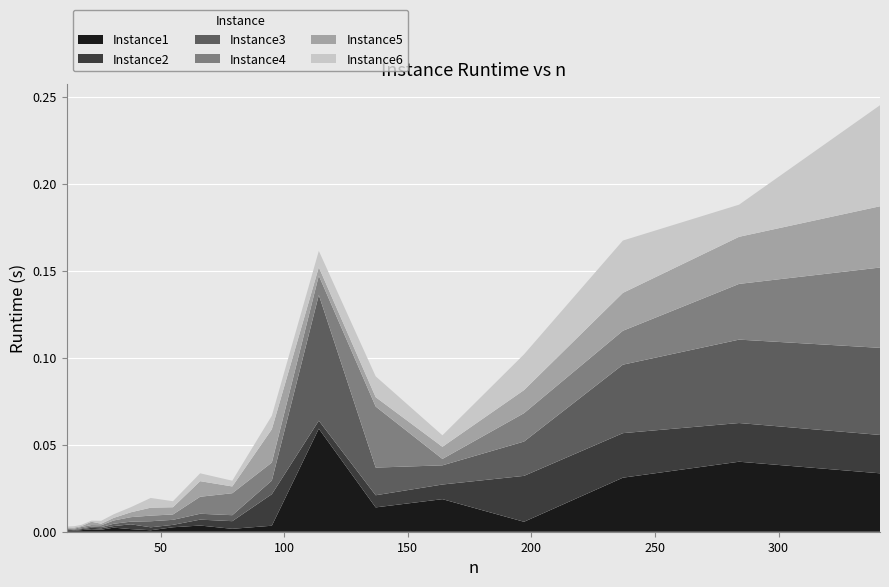

Reading left to right, list all the values displayed in this chart.

Instance1: 12=0.0	15=0.0	18=0.0	22=0.0	26=0.0	31=0.0	38=0.0	46=0.0	55=0.0	66=0.0	79=0.0	95=0.0	114=0.1	137=0.0	164=0.0	197=0.0	237=0.0	284=0.0	341=0.0
Instance2: 12=0.0	15=0.0	18=0.0	22=0.0	26=0.0	31=0.0	38=0.0	46=0.0	55=0.0	66=0.0	79=0.0	95=0.0	114=0.0	137=0.0	164=0.0	197=0.0	237=0.0	284=0.0	341=0.0
Instance3: 12=0.0	15=0.0	18=0.0	22=0.0	26=0.0	31=0.0	38=0.0	46=0.0	55=0.0	66=0.0	79=0.0	95=0.0	114=0.1	137=0.0	164=0.0	197=0.0	237=0.0	284=0.0	341=0.1
Instance4: 12=0.0	15=0.0	18=0.0	22=0.0	26=0.0	31=0.0	38=0.0	46=0.0	55=0.0	66=0.0	79=0.0	95=0.0	114=0.0	137=0.0	164=0.0	197=0.0	237=0.0	284=0.0	341=0.0
Instance5: 12=0.0	15=0.0	18=0.0	22=0.0	26=0.0	31=0.0	38=0.0	46=0.0	55=0.0	66=0.0	79=0.0	95=0.0	114=0.0	137=0.0	164=0.0	197=0.0	237=0.0	284=0.0	341=0.0
Instance6: 12=0.0	15=0.0	18=0.0	22=0.0	26=0.0	31=0.0	38=0.0	46=0.0	55=0.0	66=0.0	79=0.0	95=0.0	114=0.0	137=0.0	164=0.0	197=0.0	237=0.0	284=0.0	341=0.1